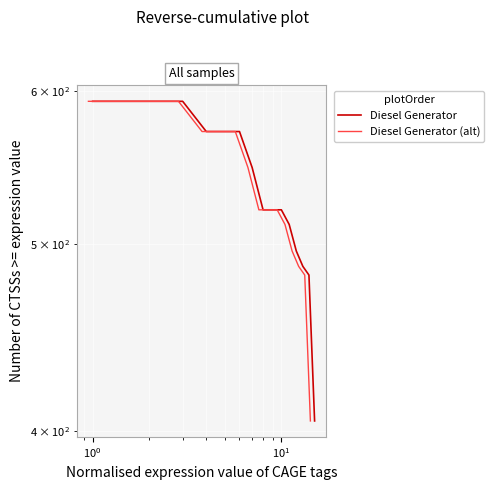

True or false: Diesel Generator (alt) has more than 1 points higher than both neighbors.

False